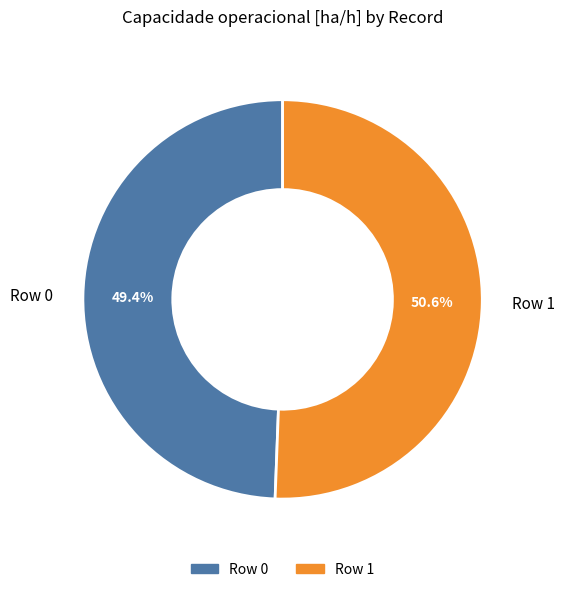

To the nearest percent, what is the difference between the Row 0 and Row 1 slice percentages?

1%